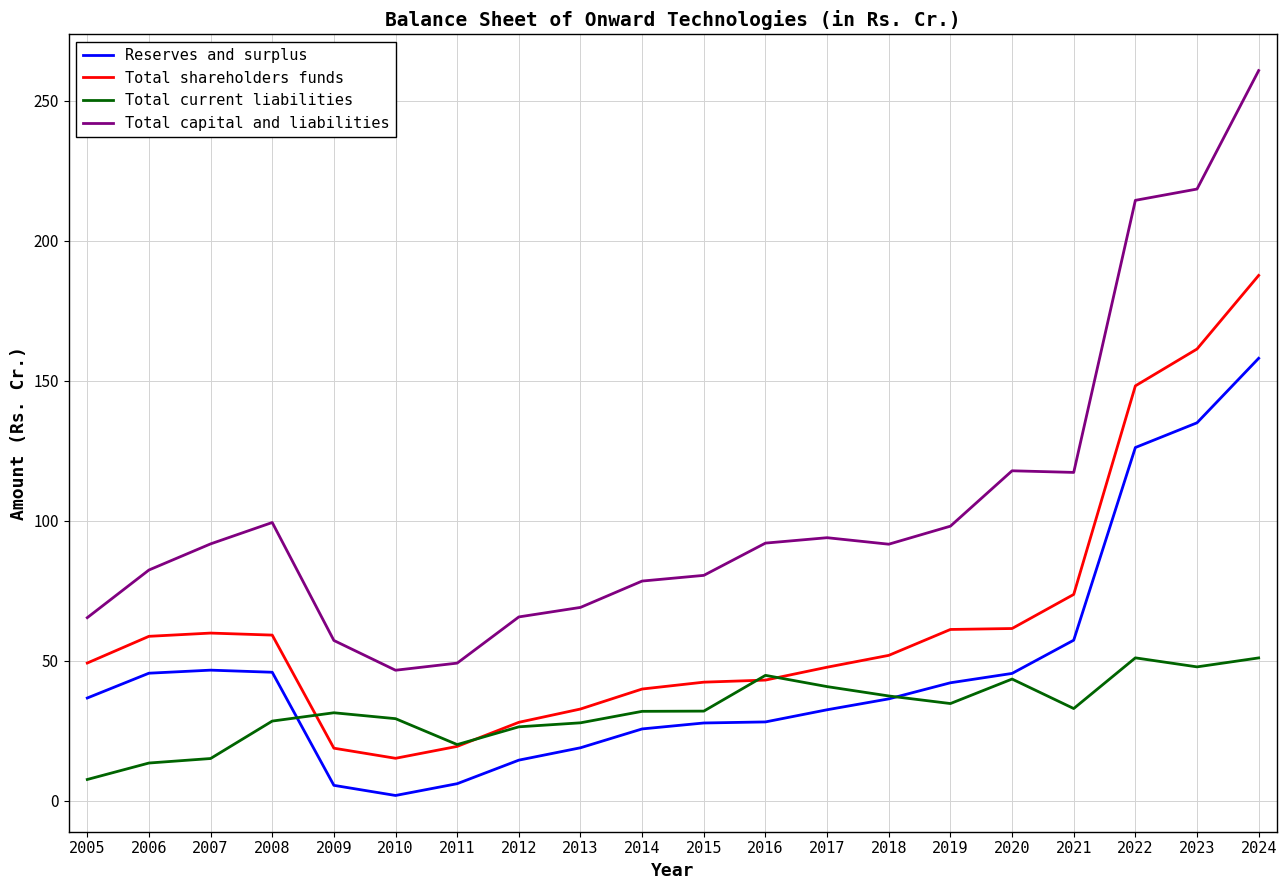

How many values in the Total capital and liabilities series are below 91?

9